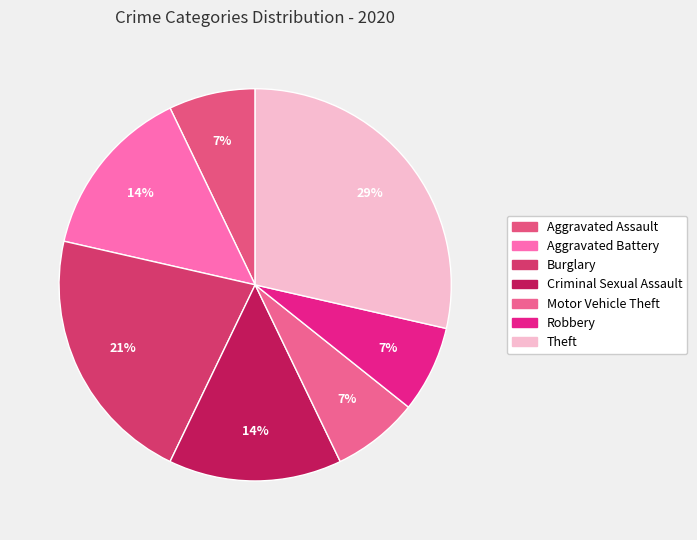

How many slices are in this pie chart?

7